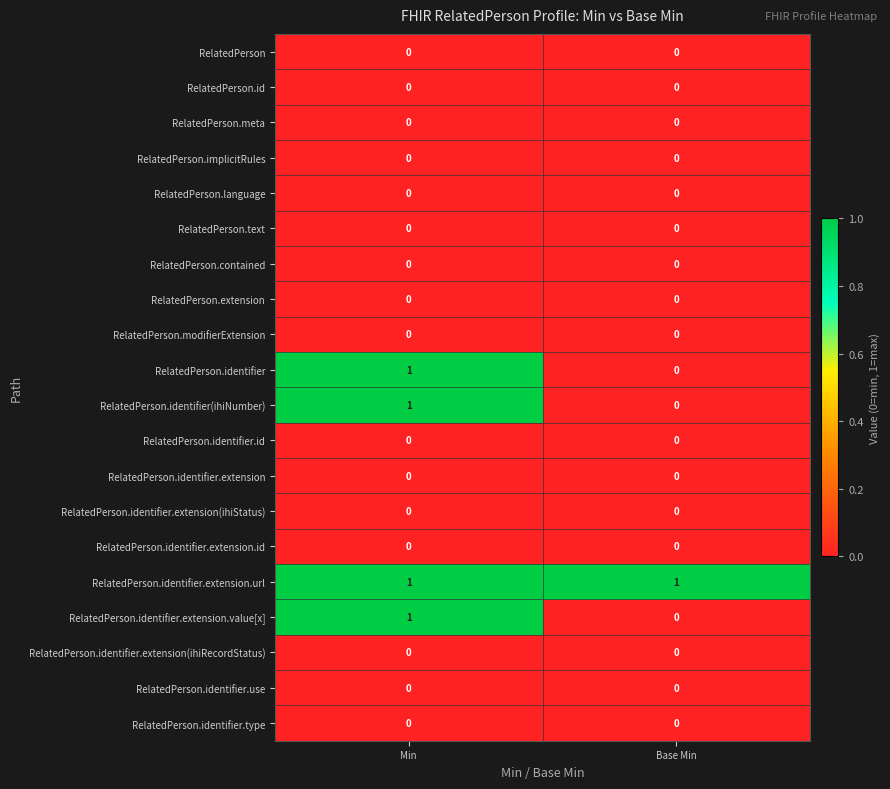

What is the difference between the highest and lowest values at Min?

1